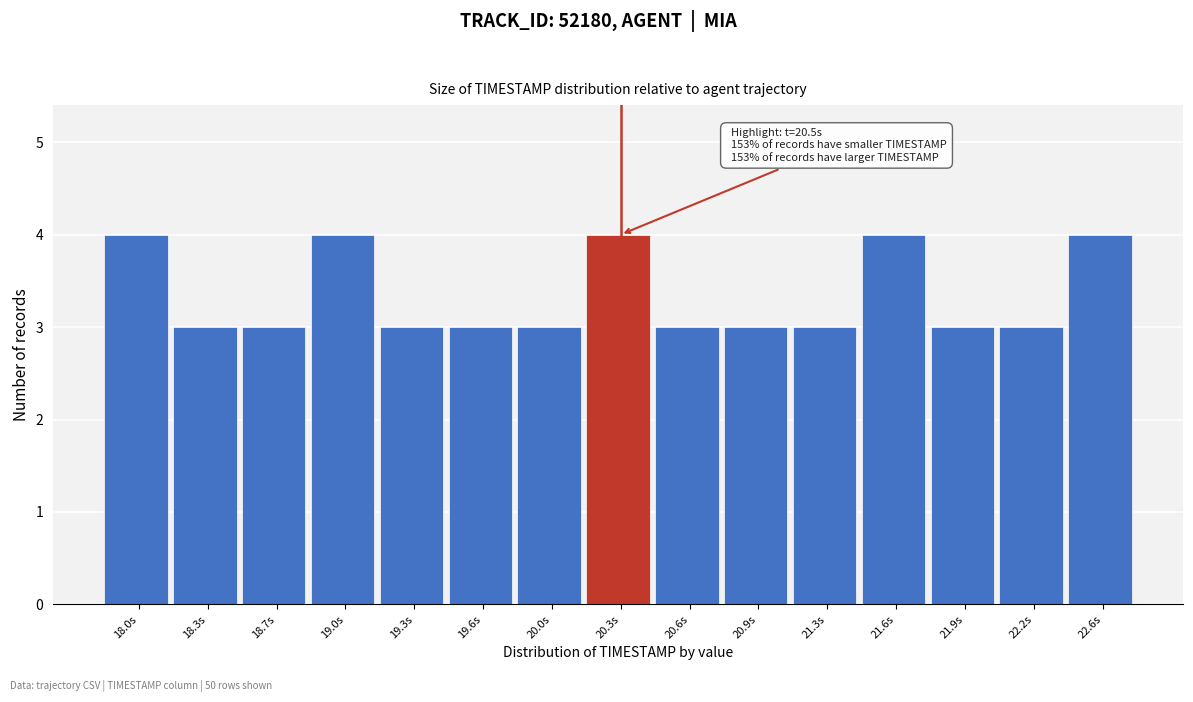

Reading left to right, extract all data points from this chart.

18.0s=4	18.3s=3	18.7s=3	19.0s=4	19.3s=3	19.6s=3	20.0s=3	20.3s=4	20.6s=3	20.9s=3	21.3s=3	21.6s=4	21.9s=3	22.2s=3	22.6s=4